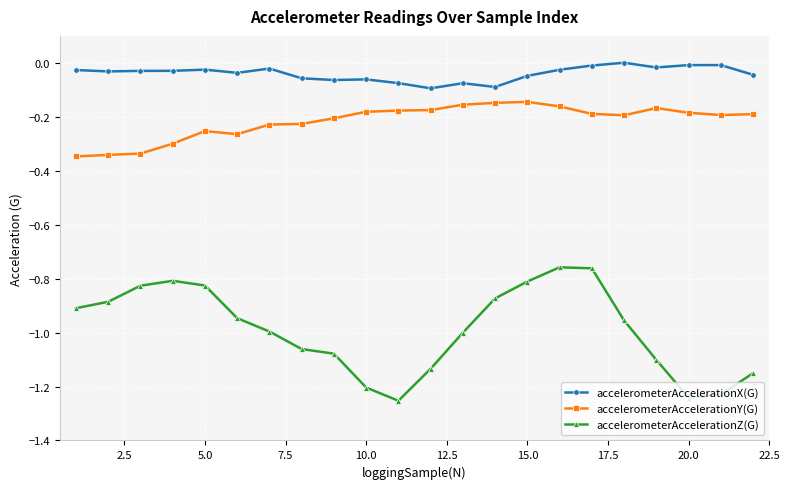

What is the difference between the maximum and second lowest values in the accelerometerAccelerationX(G) series?

0.1